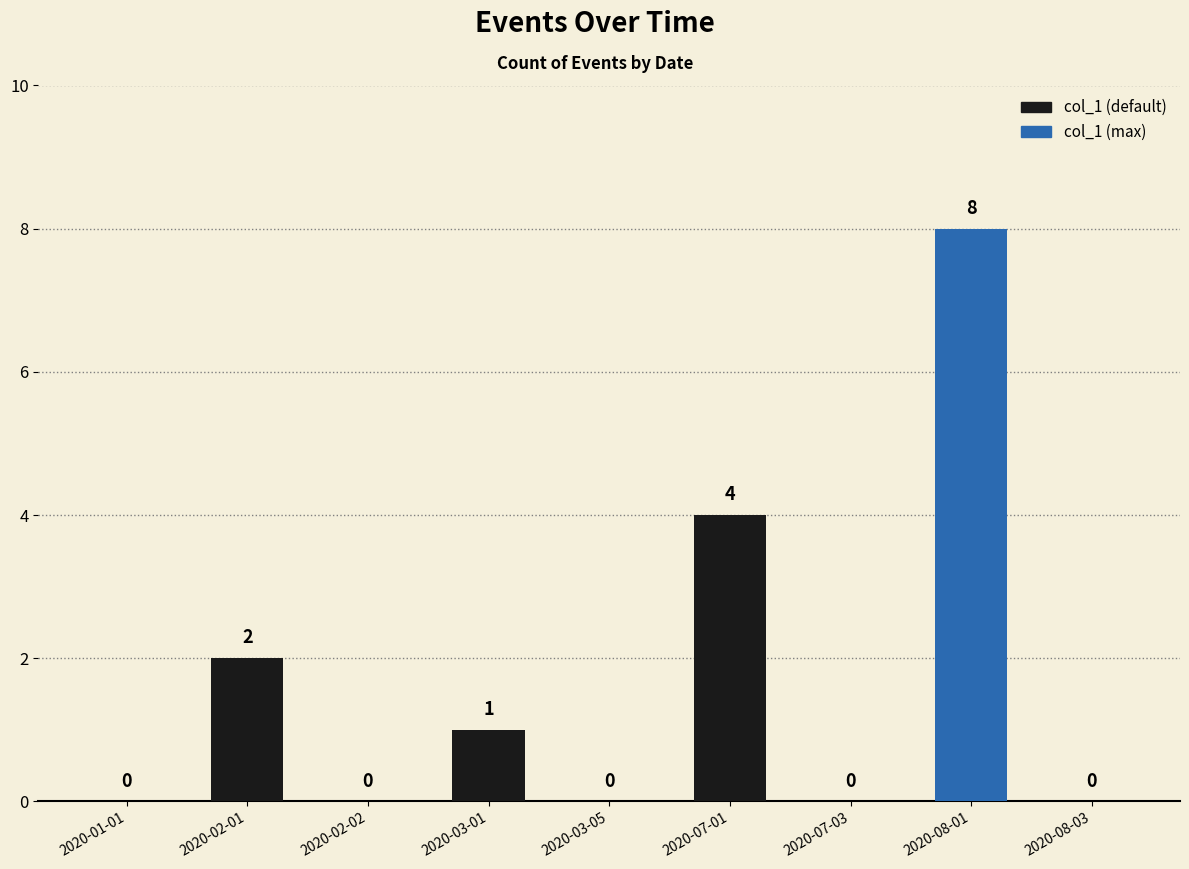

How many values are between 0 and 2?

7